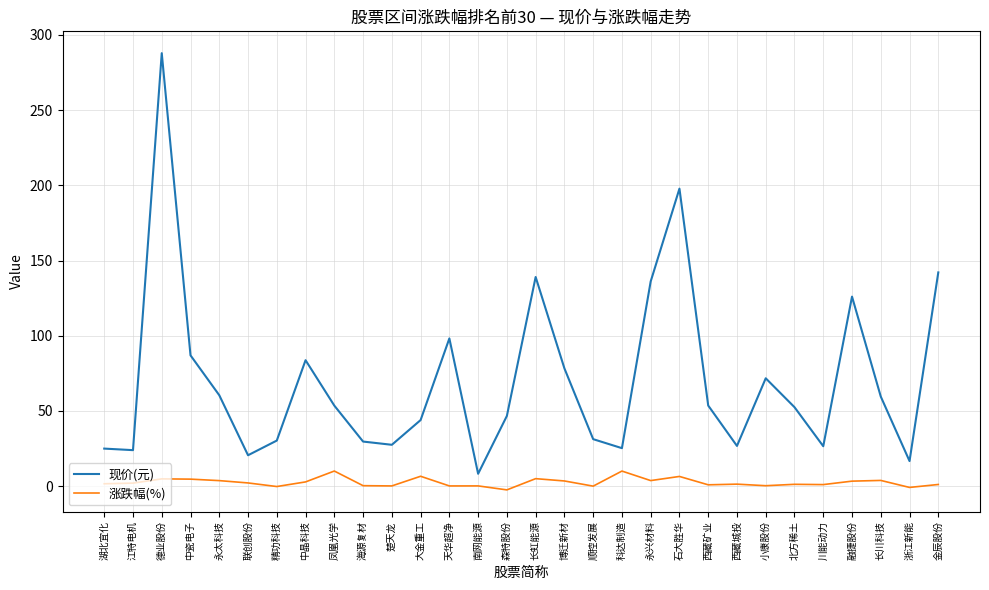

Rank the series at 西藏城投 from lowest to highest value.

涨跌幅(%), 现价(元)